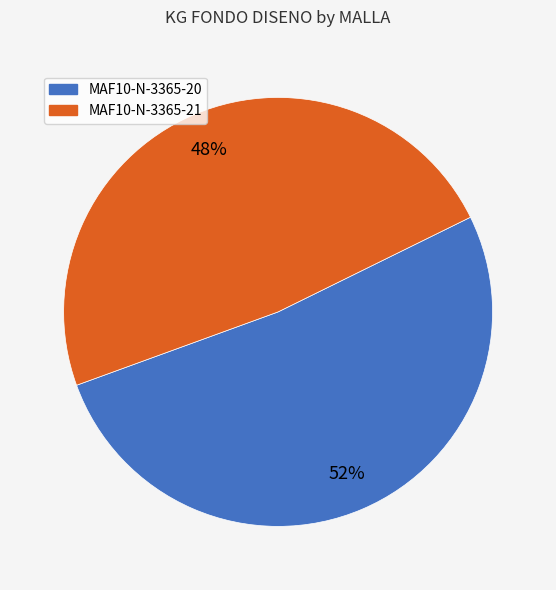

How many segments does this pie chart have?

2